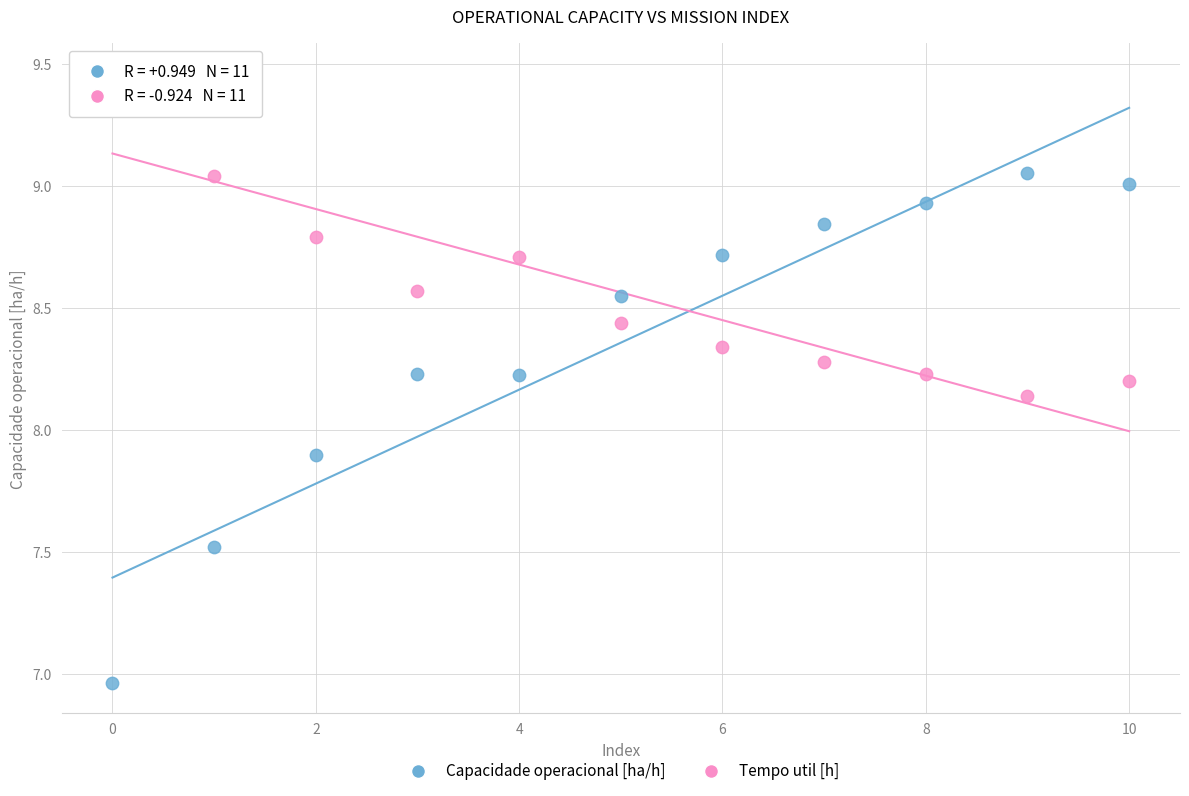

What are all the series names shown in the legend?

Capacidade operacional [ha/h], Tempo util [h]